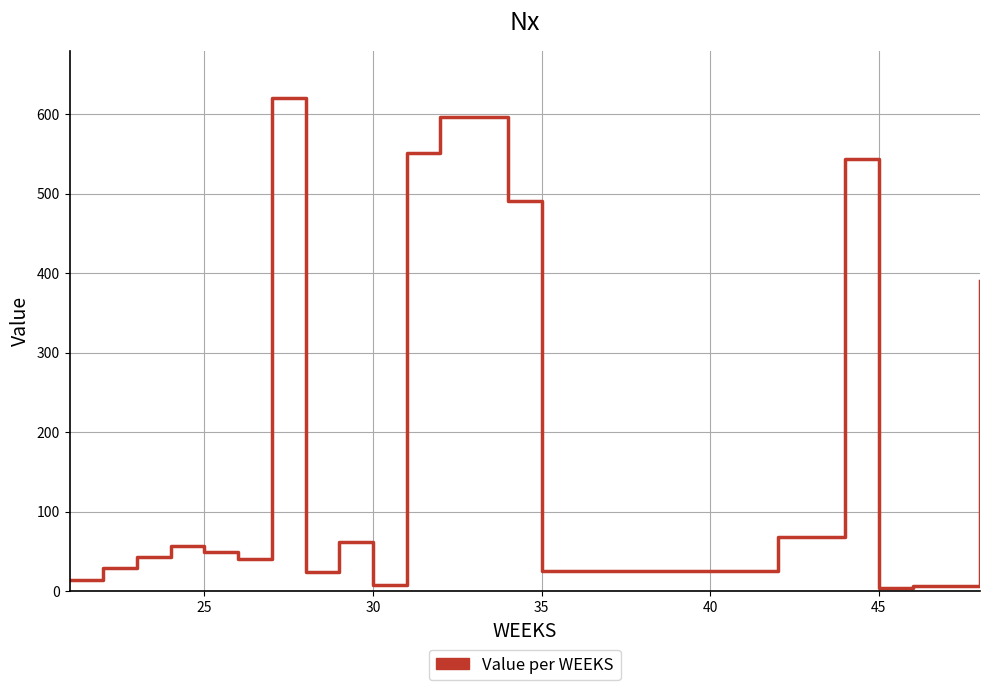

What is the difference between the maximum and second lowest values?

614.0